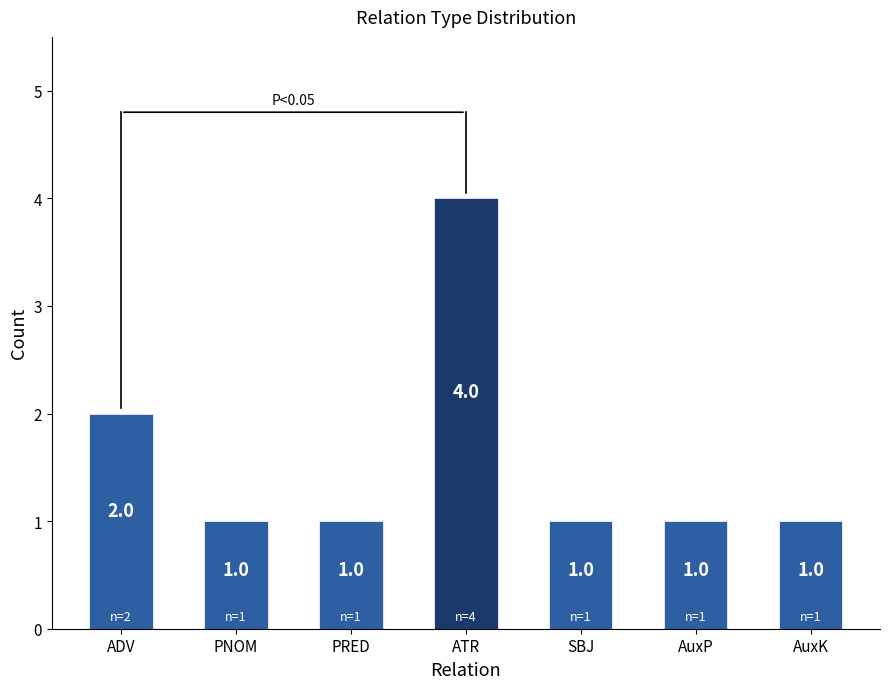

Are the bars grouped side by side (vs. stacked)?

No